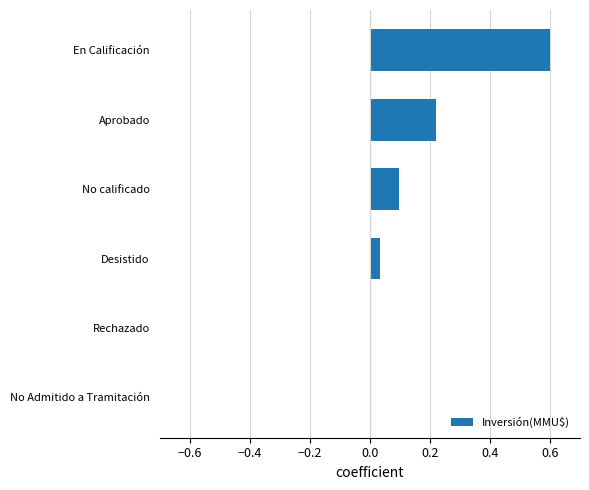

What is the sum of all values?

1.0